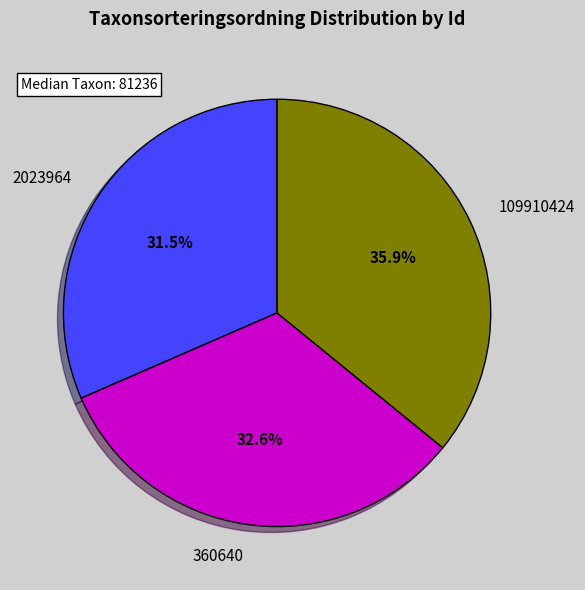

Is it true that 360640 is 23% of the pie?

False